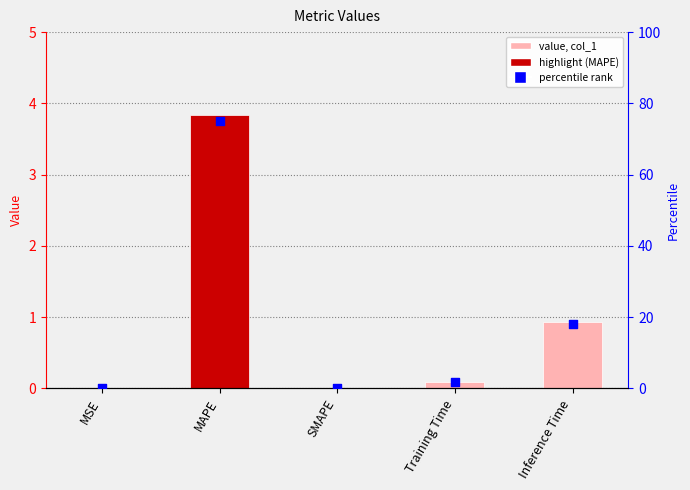

Which series reaches the minimum Y coordinate?

col_1